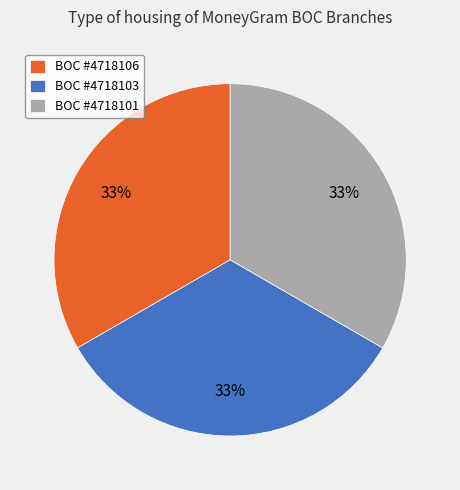

How many slices are in this pie chart?

3